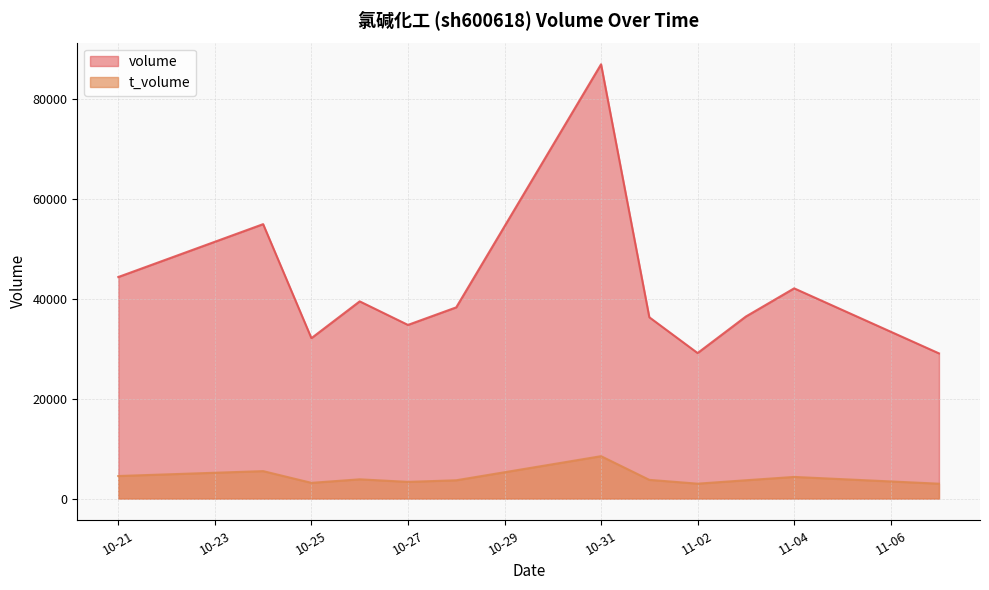

What is the average value of the t_volume series?

4188